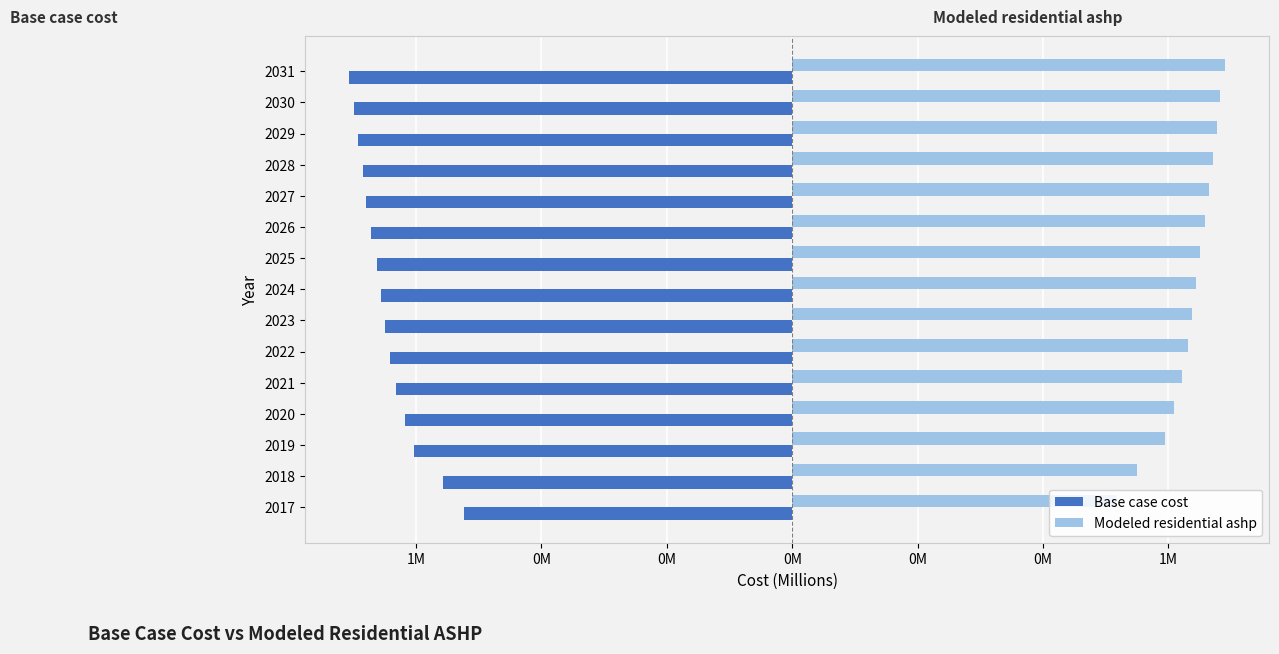

What are all the series names shown in the legend?

Base case cost, Modeled residential ashp